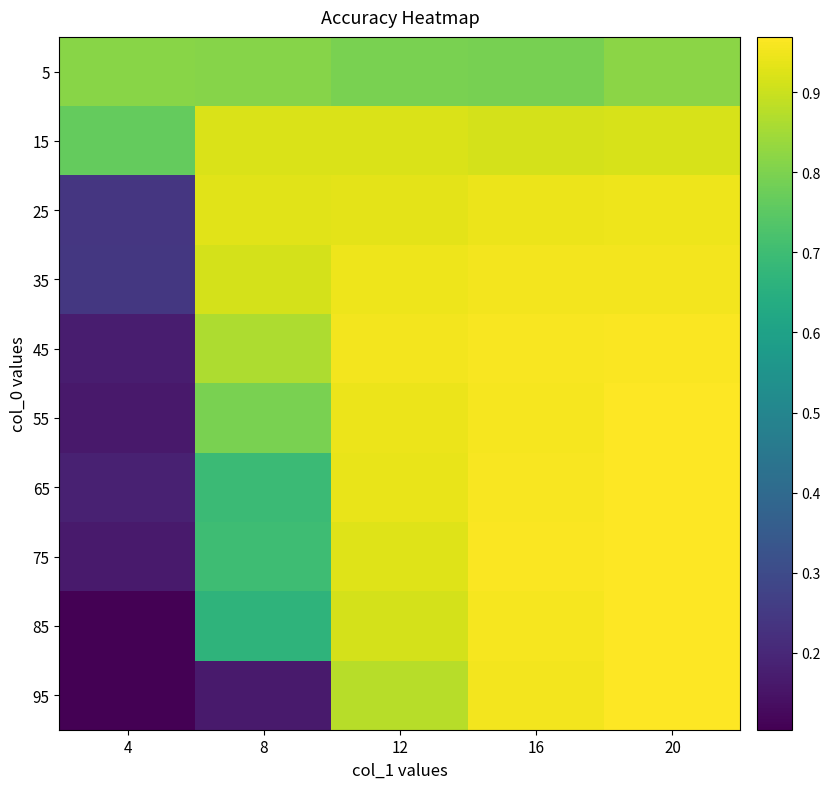

Reading right to left, list all the values displayed in this chart.

5: 20=0.8	16=0.8	12=0.8	8=0.8	4=0.8
15: 20=0.9	16=0.9	12=0.9	8=0.9	4=0.8
25: 20=0.9	16=0.9	12=0.9	8=0.9	4=0.2
35: 20=1.0	16=1.0	12=0.9	8=0.9	4=0.2
45: 20=1.0	16=1.0	12=1.0	8=0.9	4=0.2
55: 20=1.0	16=1.0	12=0.9	8=0.8	4=0.2
65: 20=1.0	16=1.0	12=0.9	8=0.7	4=0.2
75: 20=1.0	16=1.0	12=0.9	8=0.7	4=0.2
85: 20=1.0	16=1.0	12=0.9	8=0.7	4=0.1
95: 20=1.0	16=1.0	12=0.9	8=0.2	4=0.1